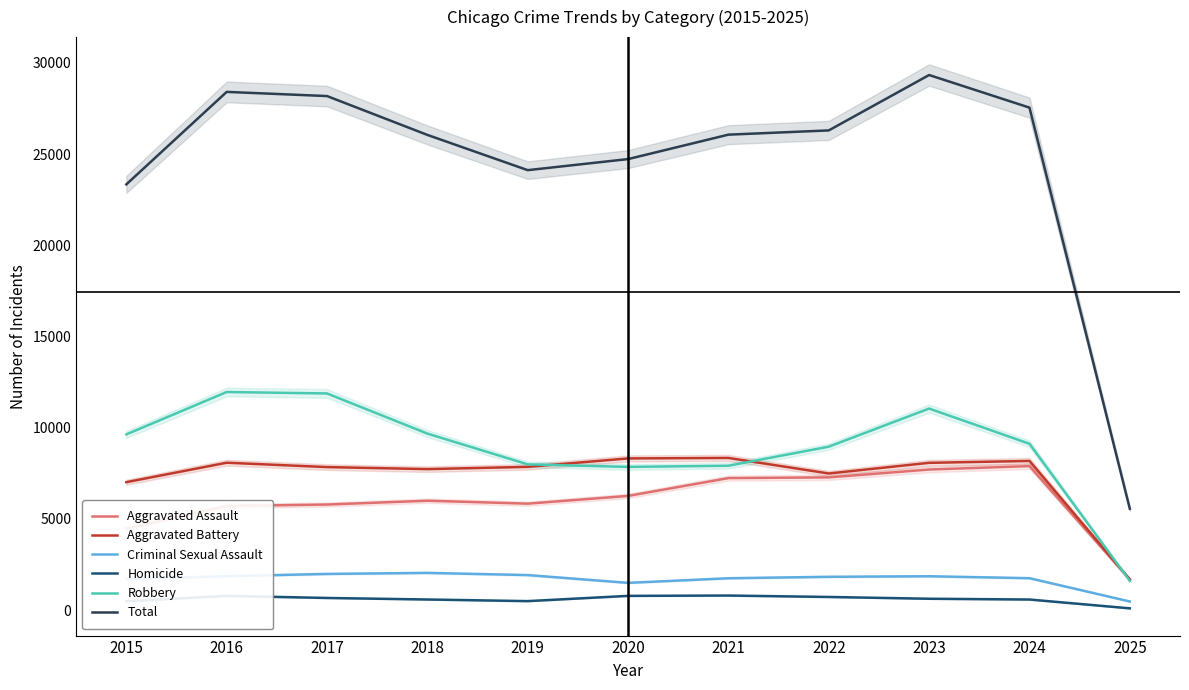

At which label is Homicide closest to 454?

2015